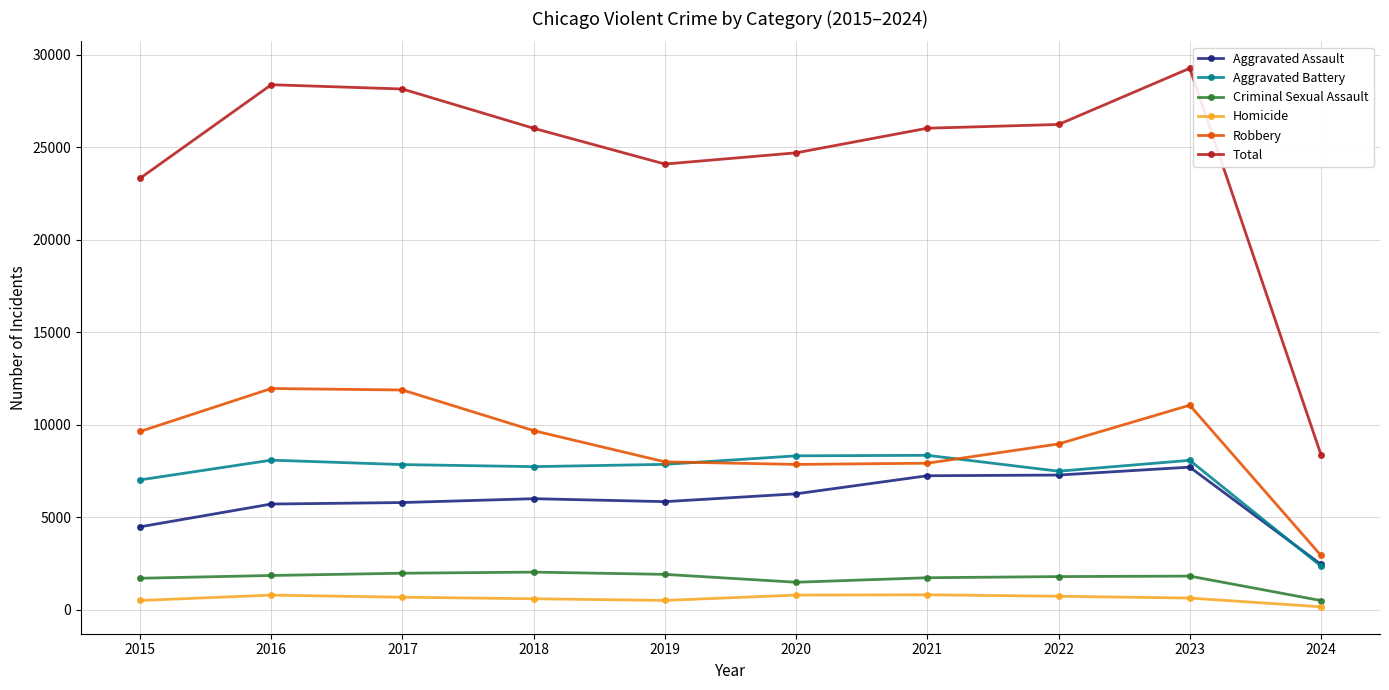

Which series changed the most between 2023 and 2024?

Total